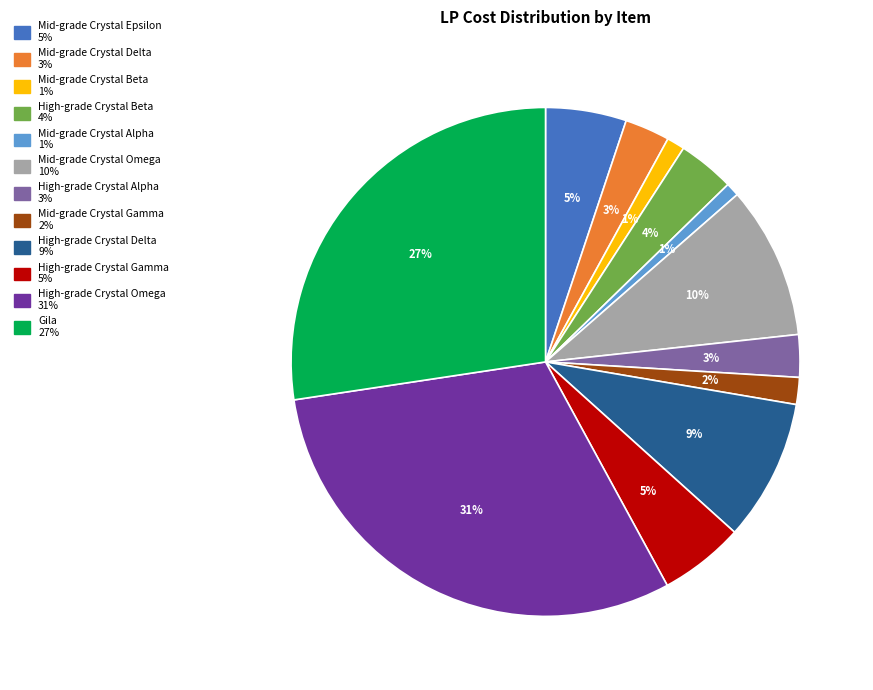

How many segments does this pie chart have?

12